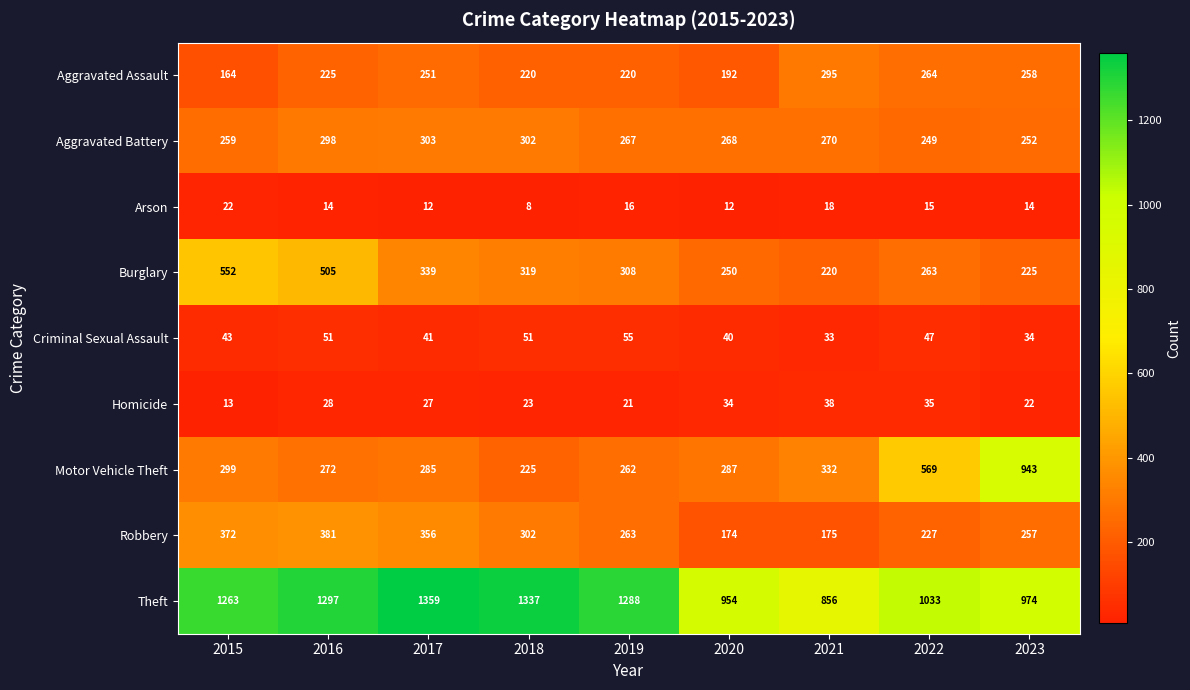

What is the total value across all series at 2022?

2702